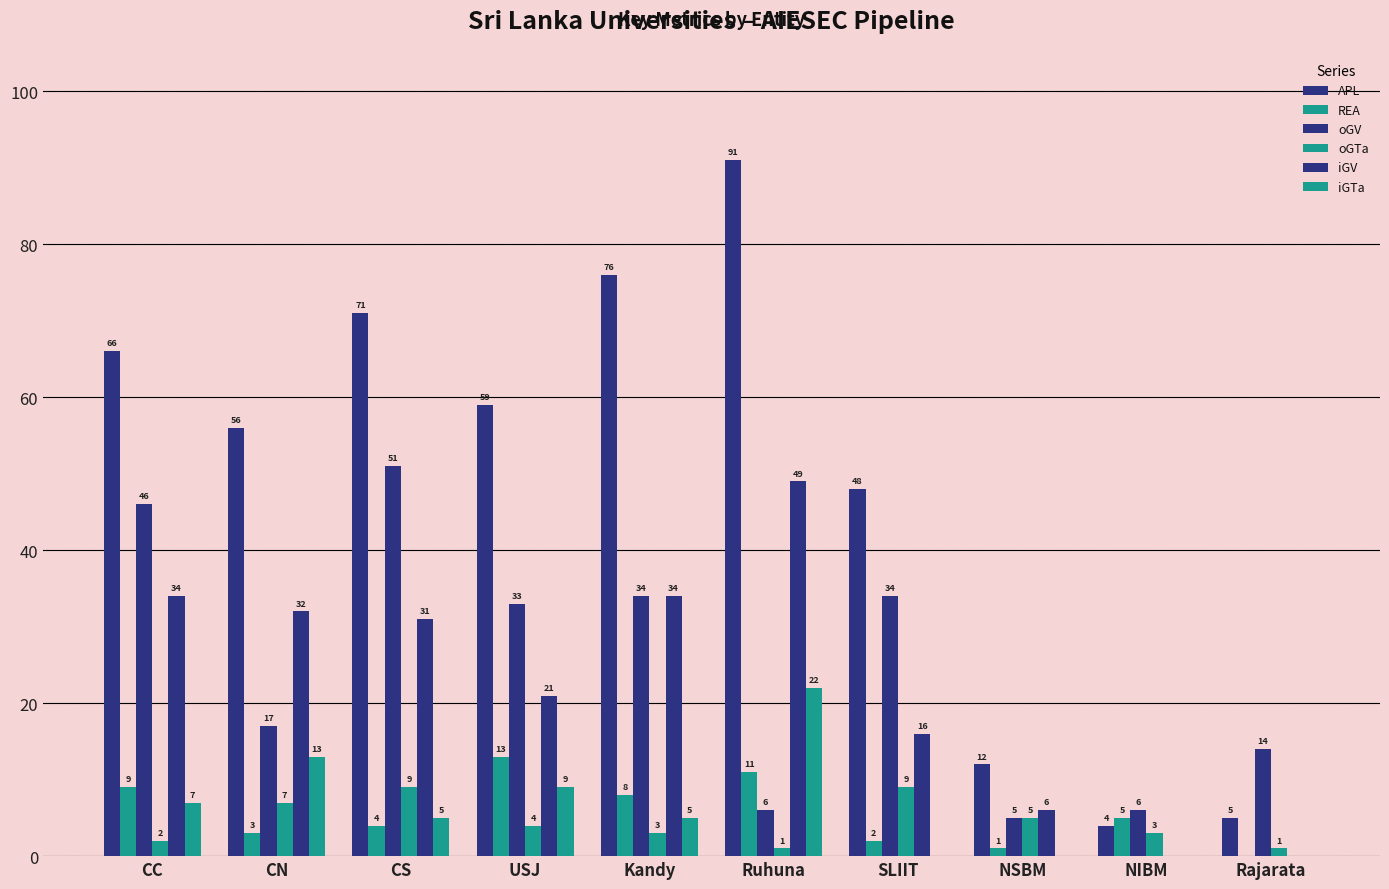

True or false: oGV has a value of 33 at USJ.

True